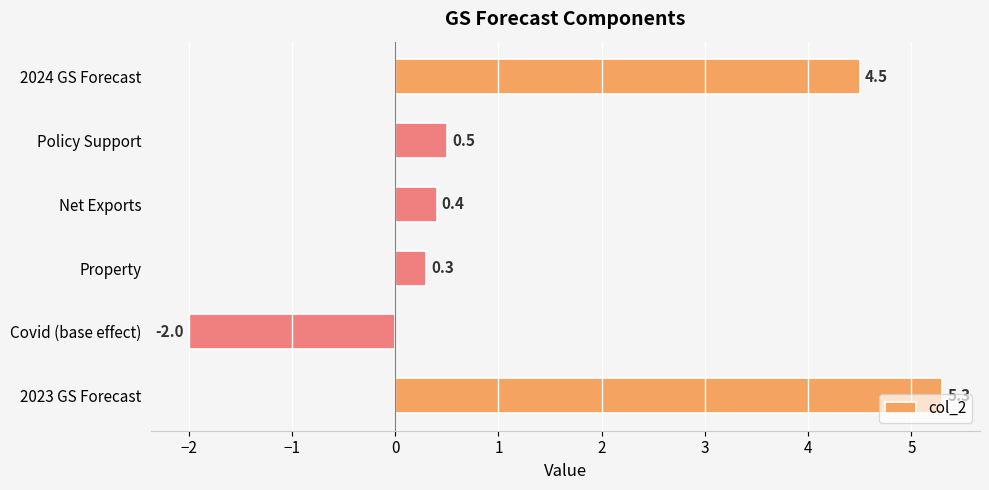

What is the smallest value displayed?

-2.0